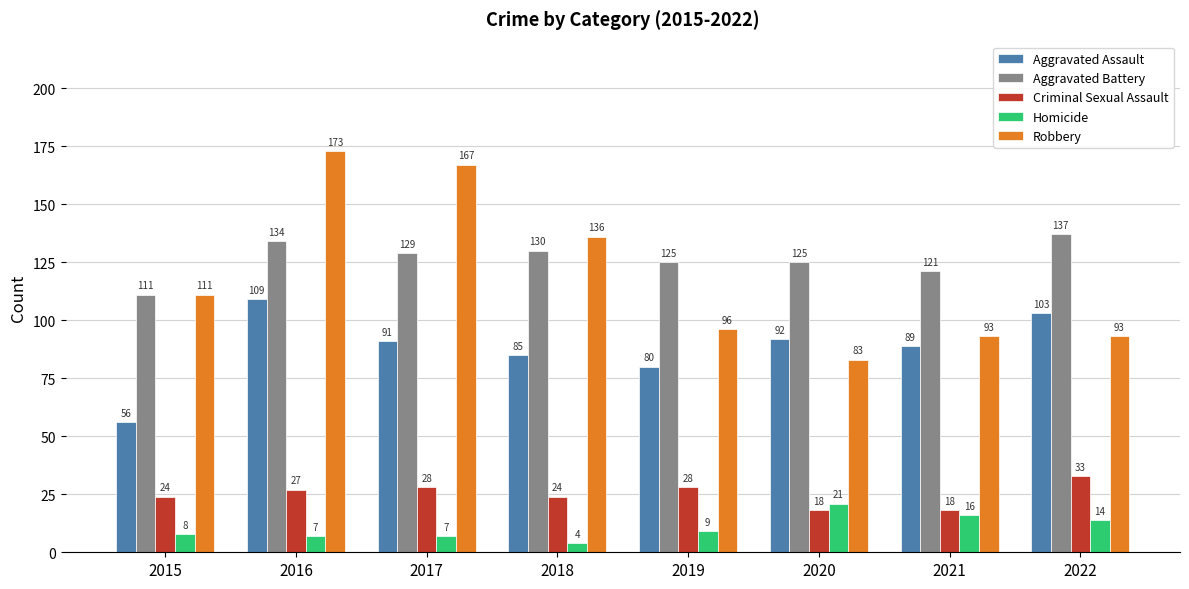

Rank the series by their maximum value, from lowest to highest.

Homicide, Criminal Sexual Assault, Aggravated Assault, Aggravated Battery, Robbery